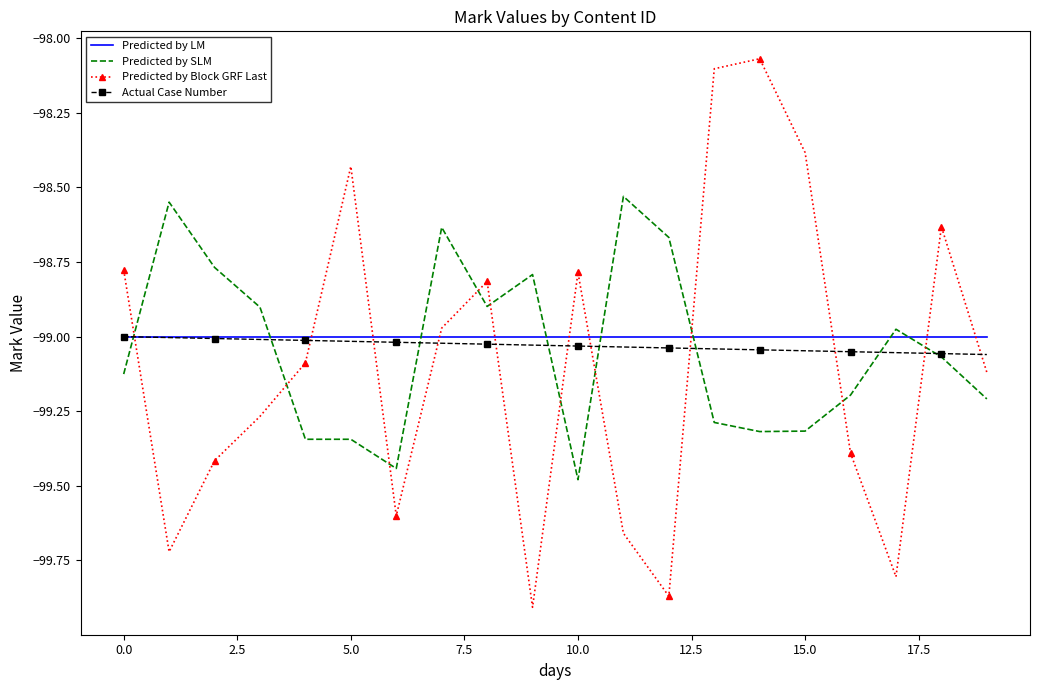

Which series has the largest range (max minus min)?

Predicted by Block GRF Last